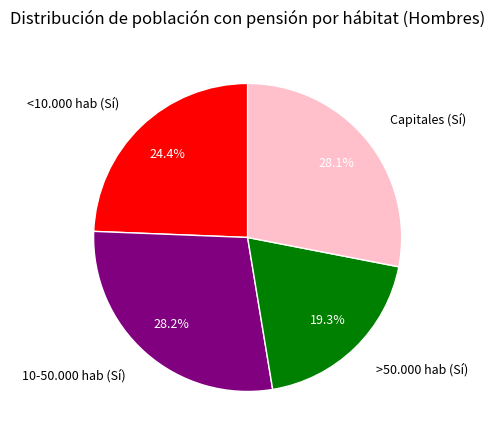

To the nearest percent, what is the combined percentage of >50.000 hab (Sí) and <10.000 hab (Sí)?

44%